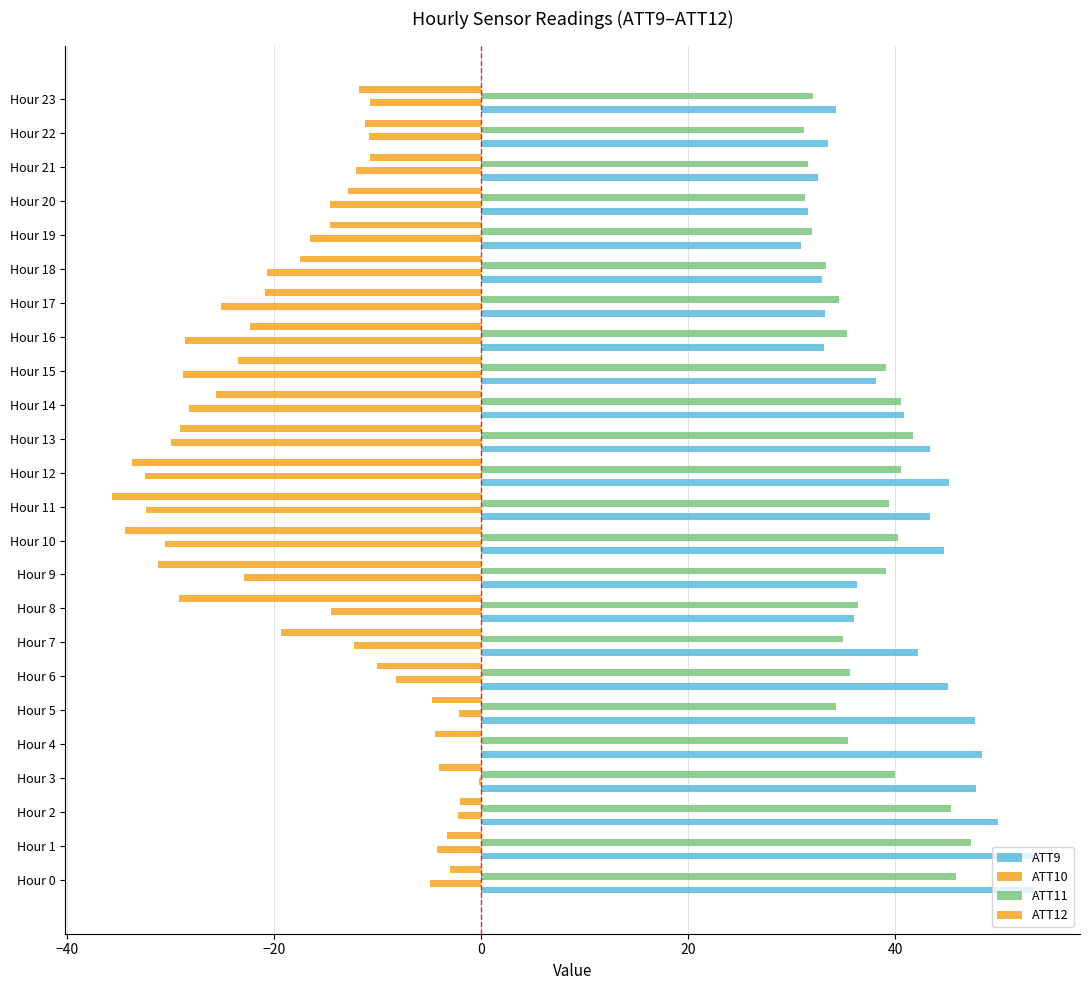

What is the highest value of the ATT9 series?

53.4